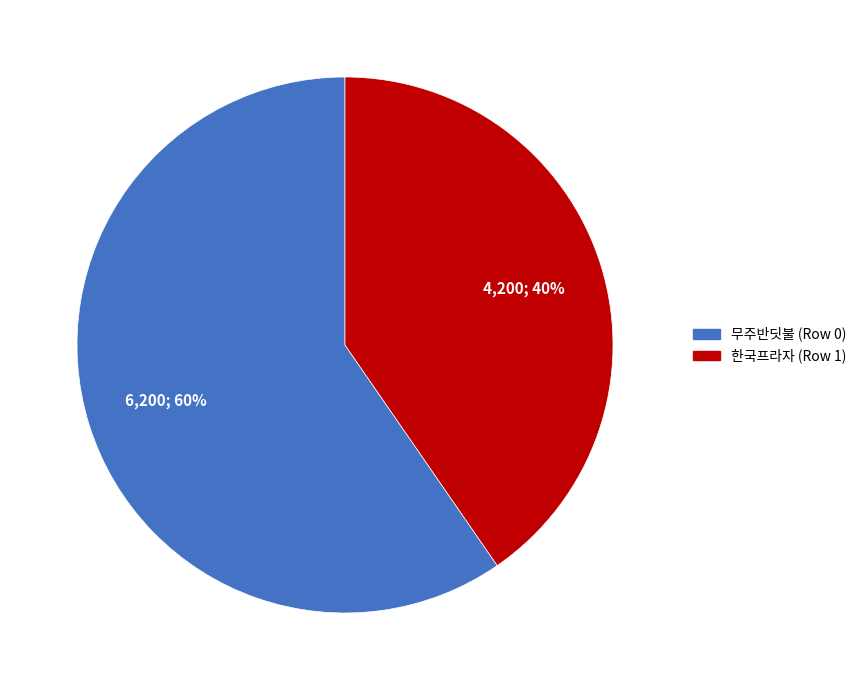

Approximately how many times larger is the value at 한국프라자 (Row 1) compared to 무주반딧불 (Row 0)?

0.7